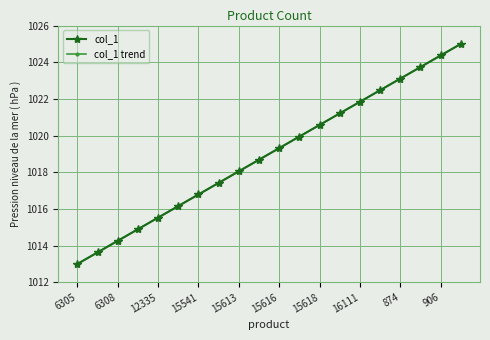

Reading left to right, what are all the values shown in this chart?

col_1: 1013.0	1013.6	1014.3	1014.9	1015.5	1016.2	1016.8	1017.4	1018.1	1018.7	1019.3	1019.9	1020.6	1021.2	1021.8	1022.5	1023.1	1023.7	1024.4	1025.0
col_1 trend: 1013.0	1013.6	1014.3	1014.9	1015.5	1016.2	1016.8	1017.4	1018.1	1018.7	1019.3	1019.9	1020.6	1021.2	1021.8	1022.5	1023.1	1023.7	1024.4	1025.0